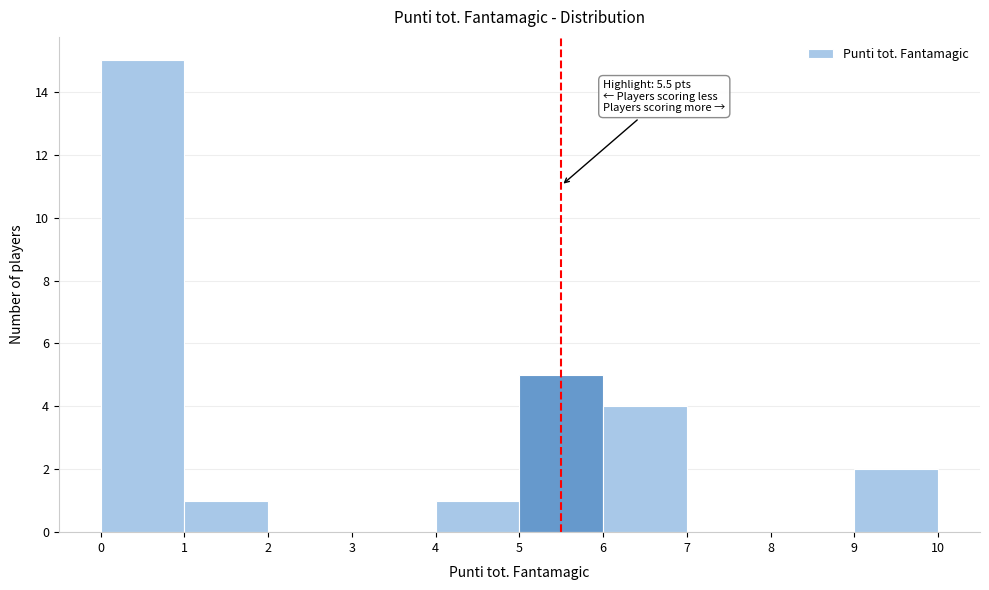

Over which range of the x-axis is the bar tallest?

0 to 1